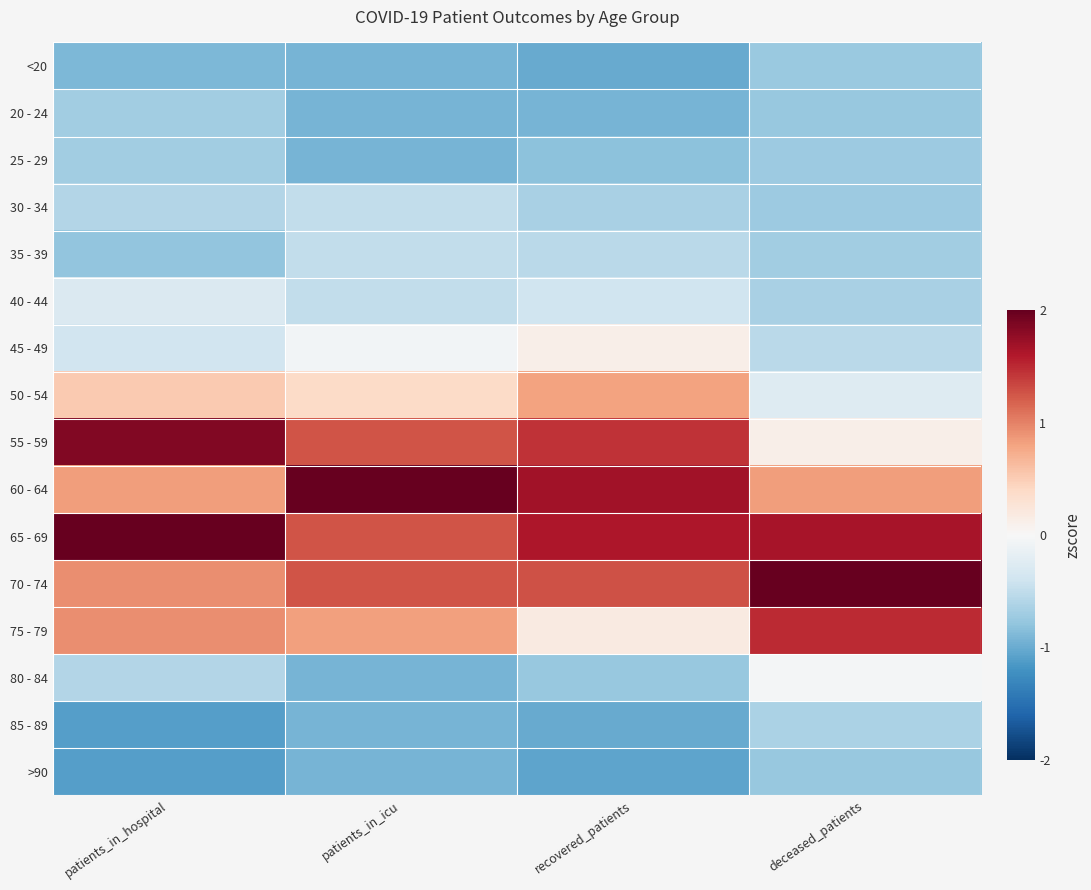

What is the difference between the highest and lowest values at deceased_patients?

2.8